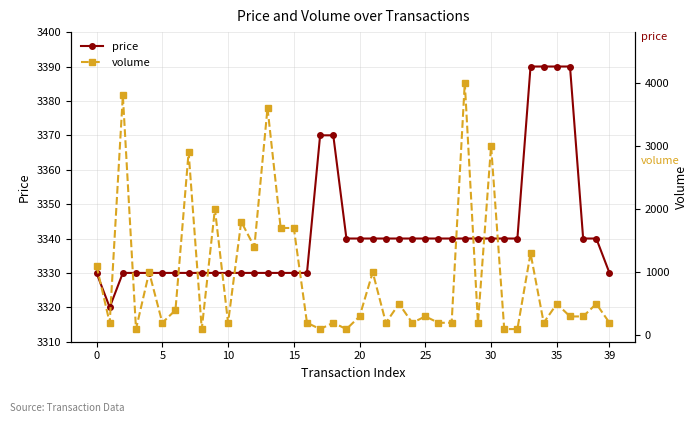

Which series has the largest total across all categories?

price